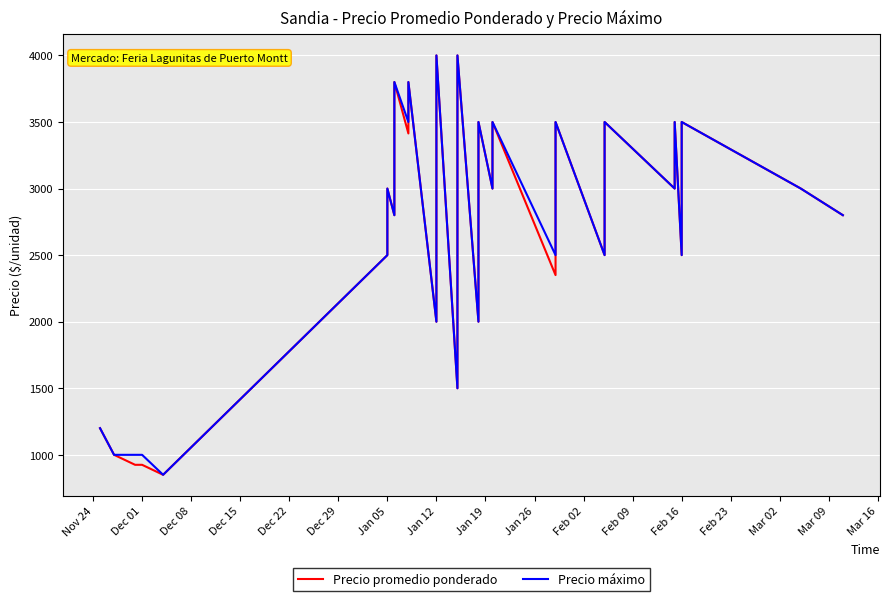

Is this an area chart (filled region under the line)?

No